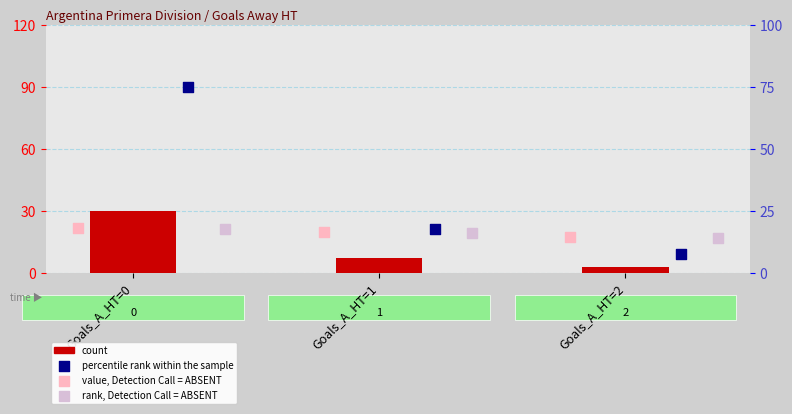

At which category is the sum across all series the highest?

Goals_A_HT=0